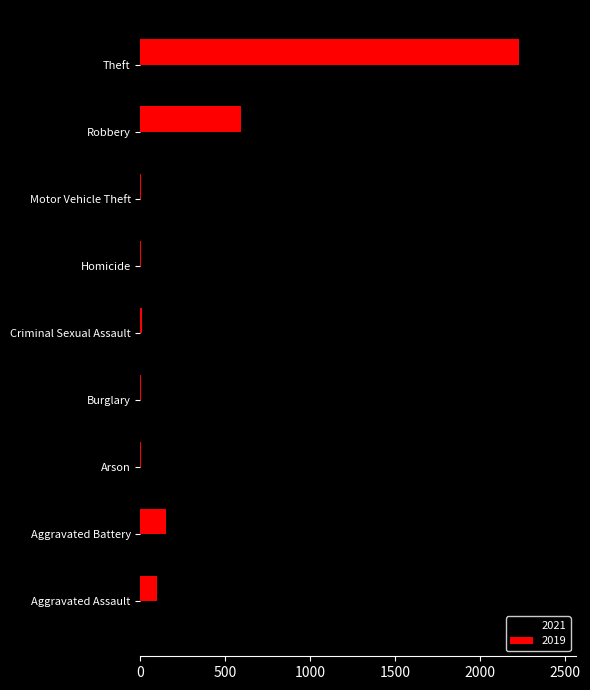

At which label does 2021 reach its peak?

Theft